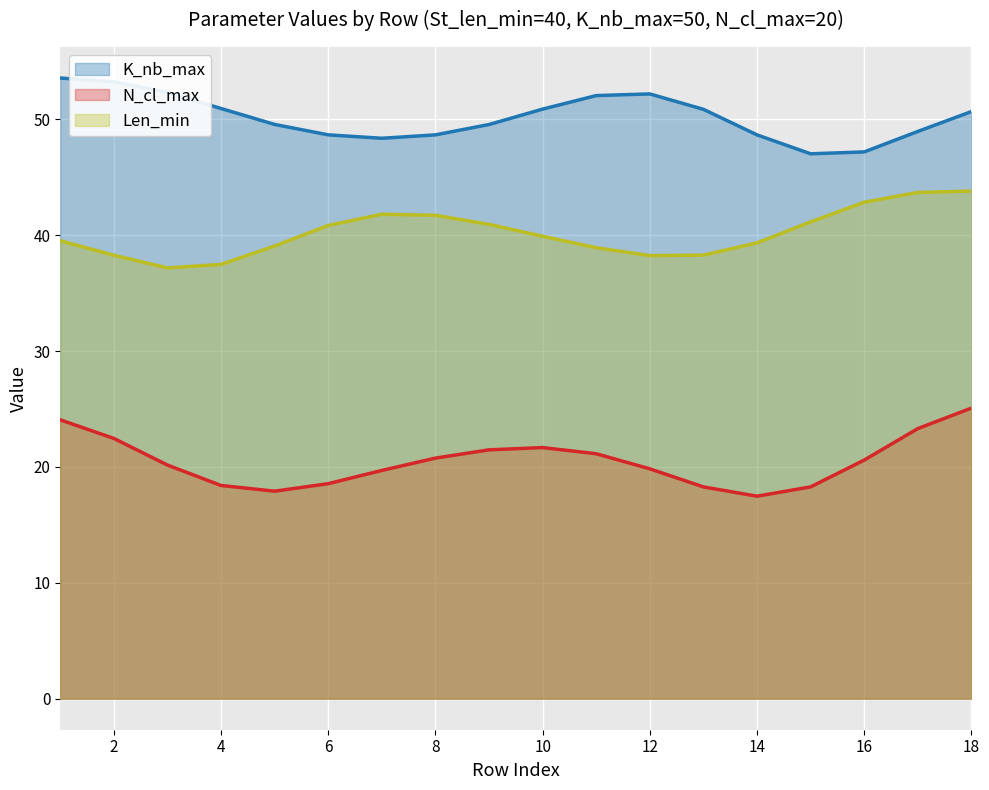

Rank the series by their average value, from lowest to highest.

N_cl_max, Len_min, K_nb_max